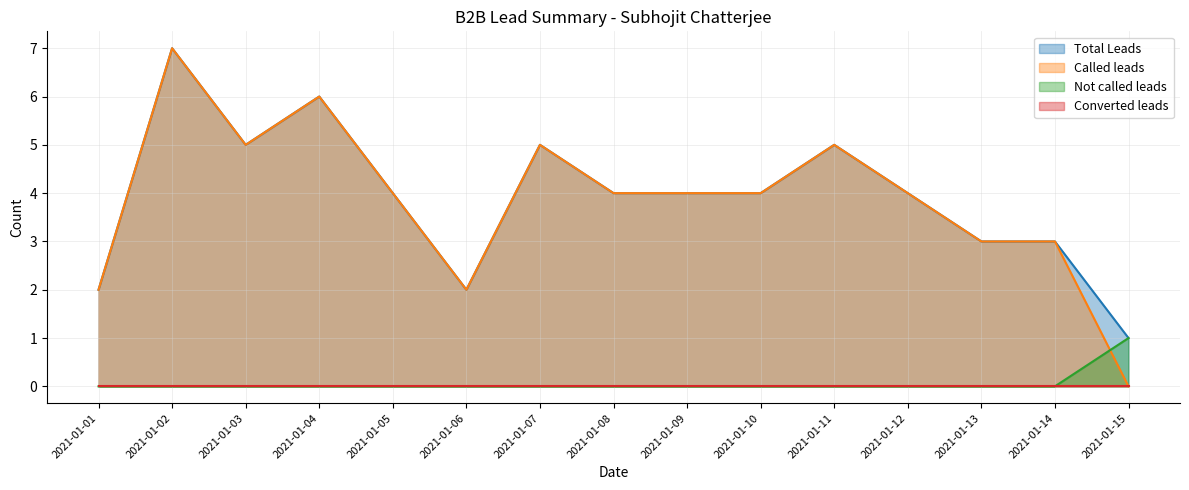

What is the difference between the highest and lowest values at 2021-01-09?

4